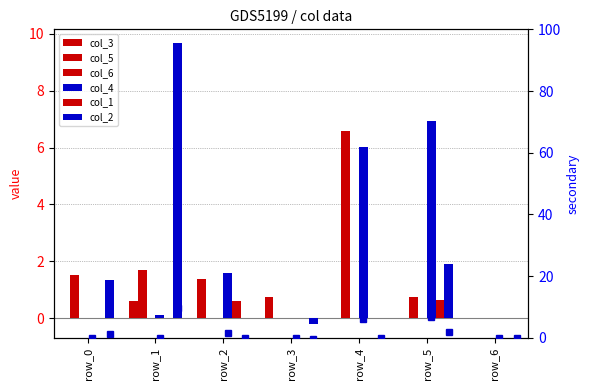

What is the difference between the second highest and second lowest values in the col_1 series?

0.6